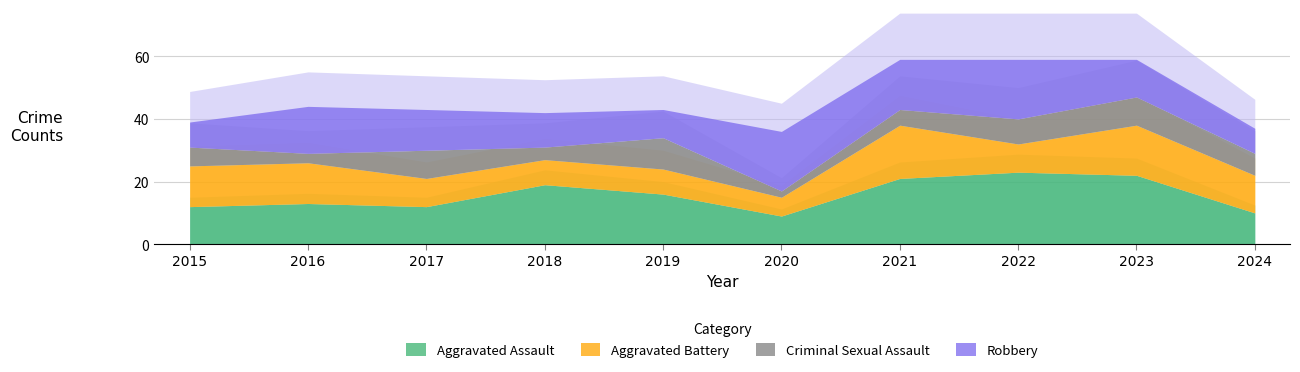

What is the approximate value of Robbery at 2023?

12